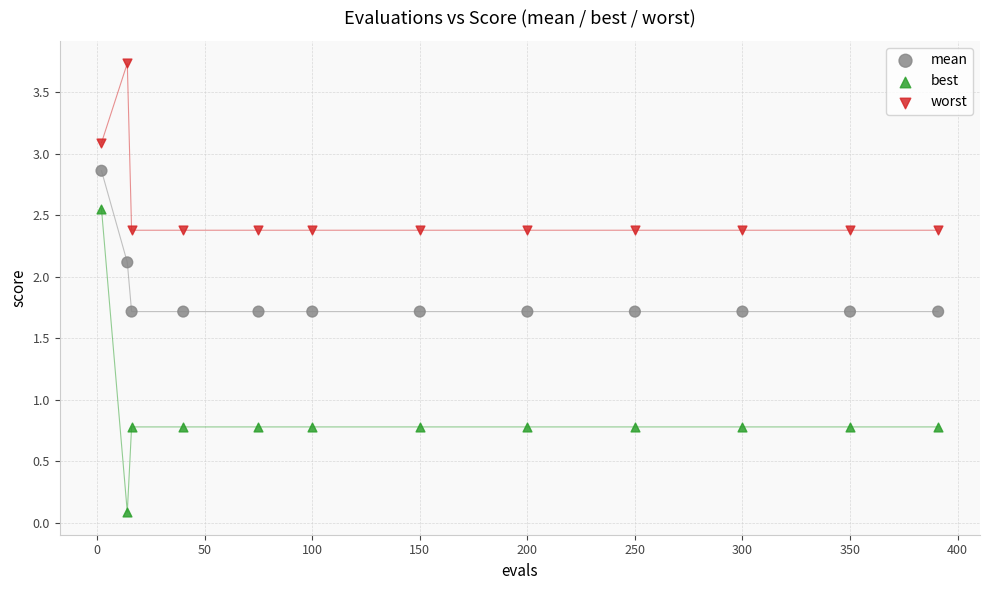

What are all the series names shown in the legend?

mean, best, worst